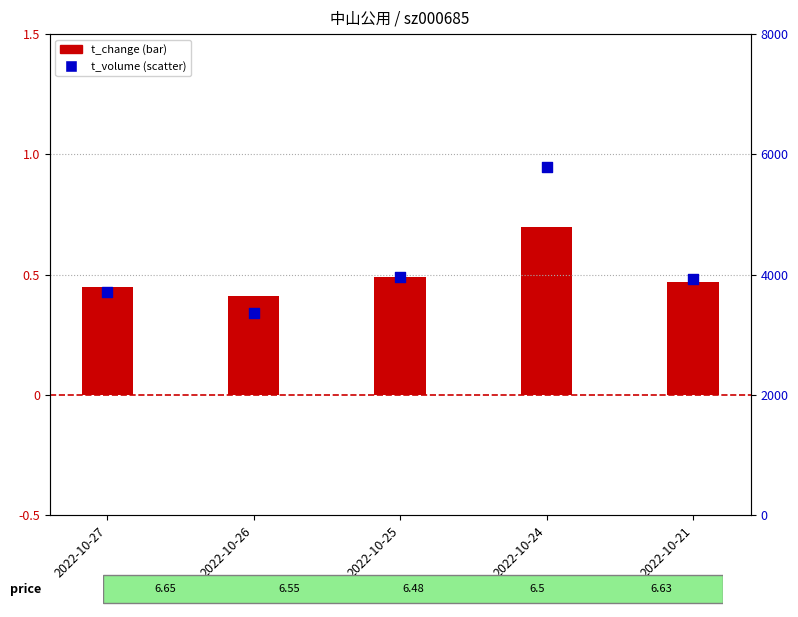

What are all the series names shown in the legend?

t_change, t_volume